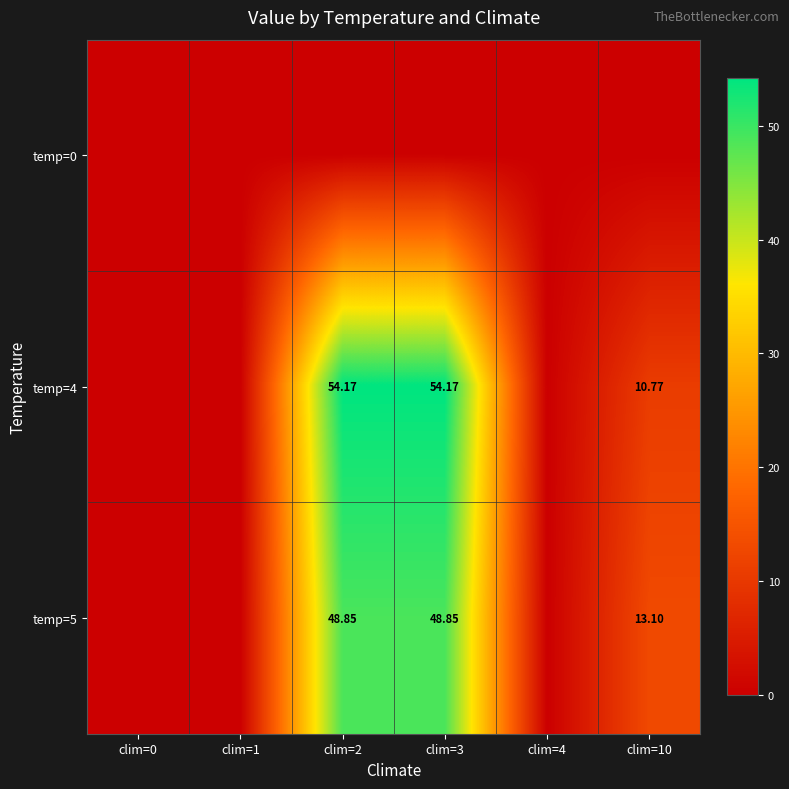

How many positive values does the temp=4 series have?

3